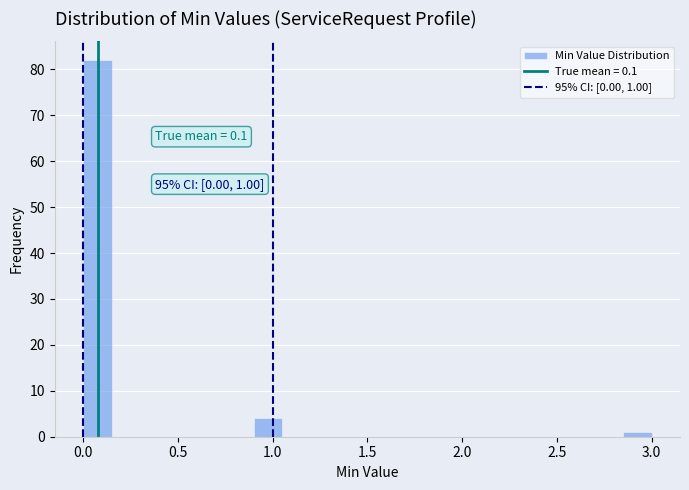

Read against the x-axis, roughly where is the centre of the tallest bar?

0.10